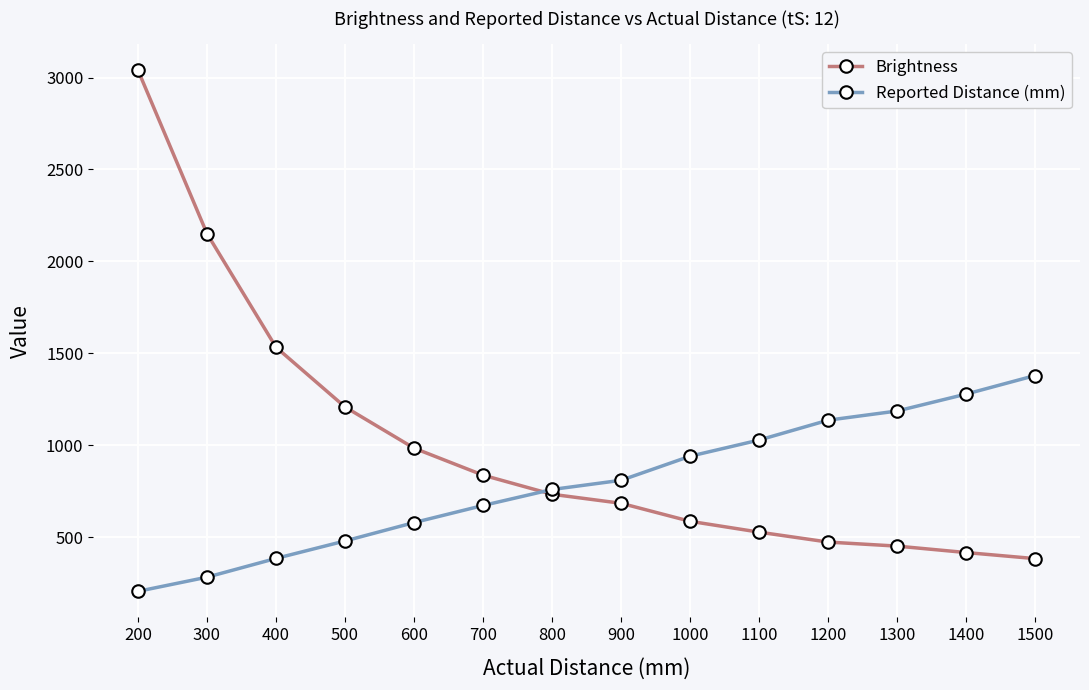

What is the spread (max minus min) of values at 1300?

735